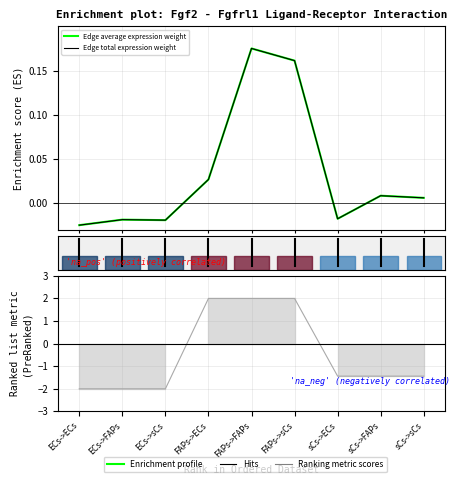

How many series are shown in this chart?

3